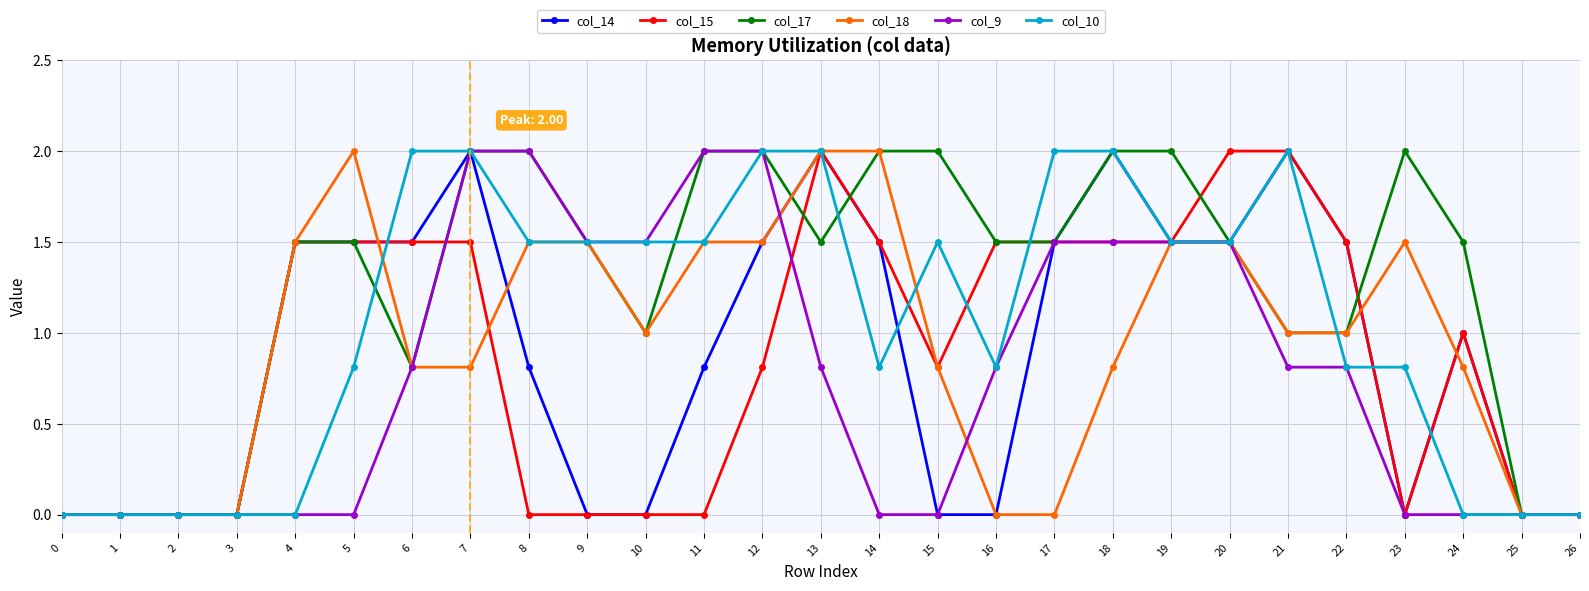

Is it true that col_9 equals 1.3 at 3?

False